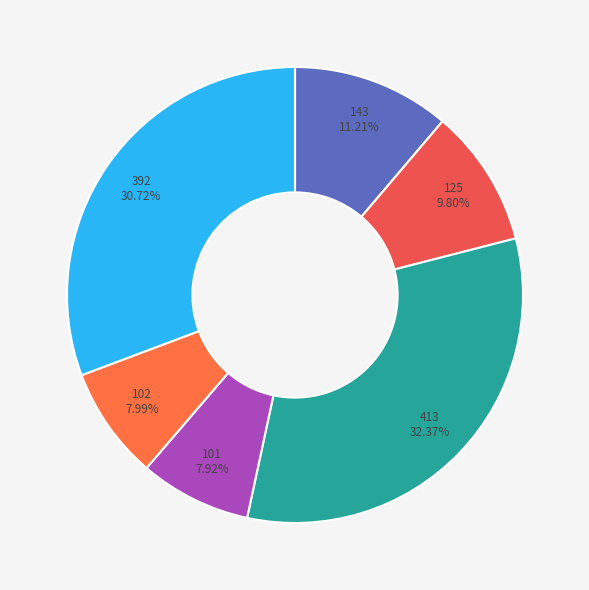

Count the number of slices in the pie.

6